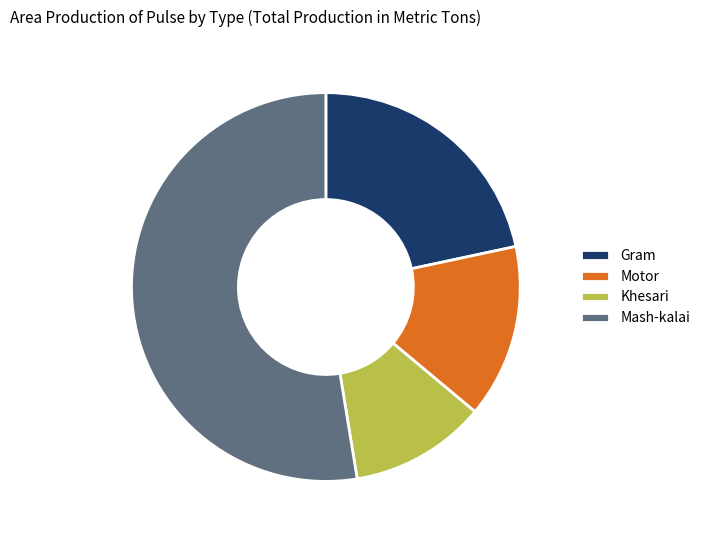

What is the smallest slice in the pie chart?

Khesari